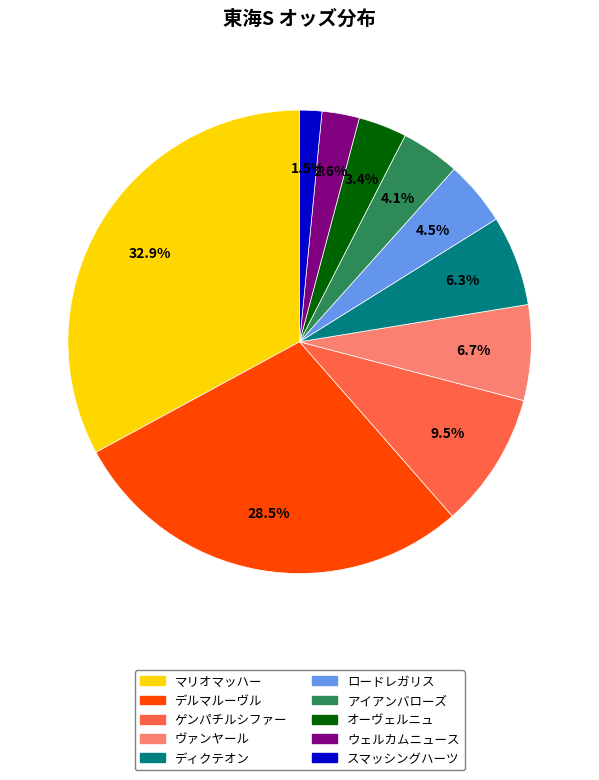

Does any single category account for the majority?

No